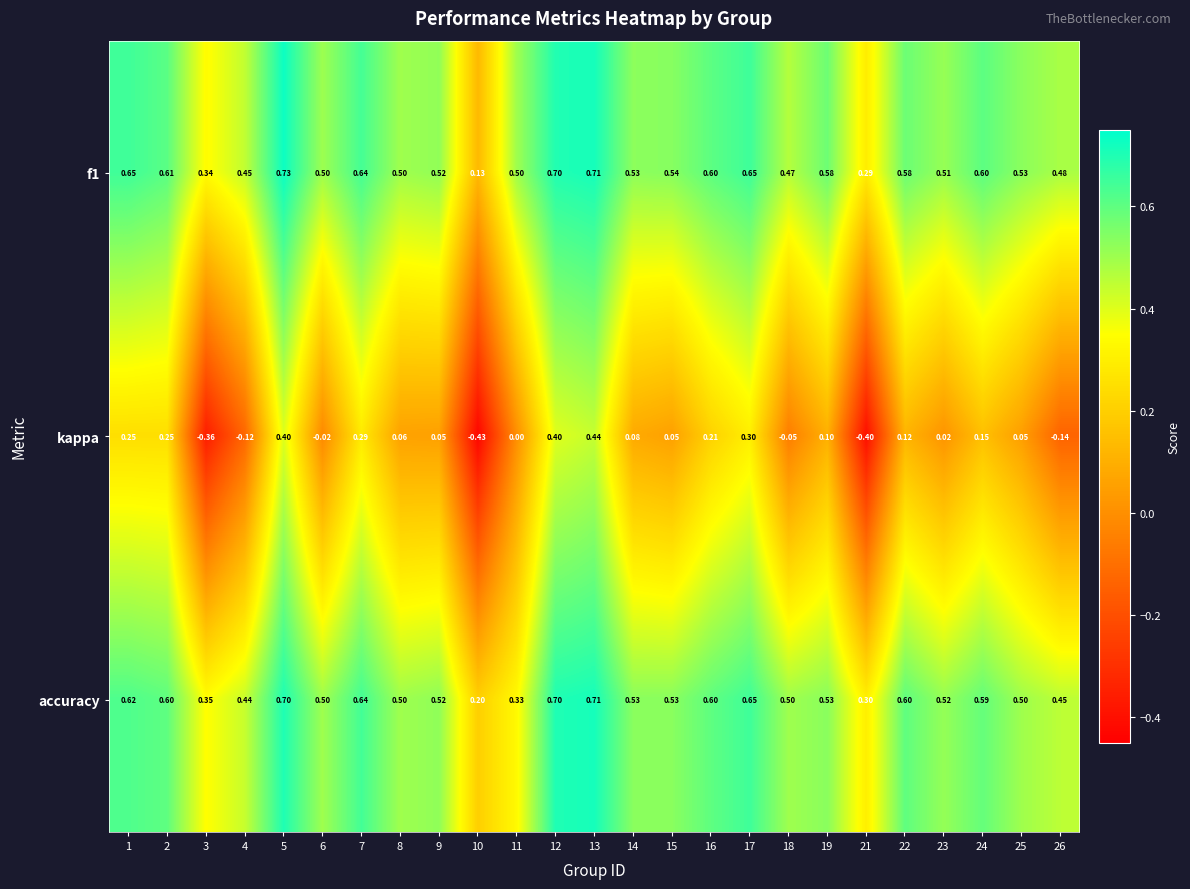

Is the value of accuracy at 18 greater than the value of kappa at 19?

Yes